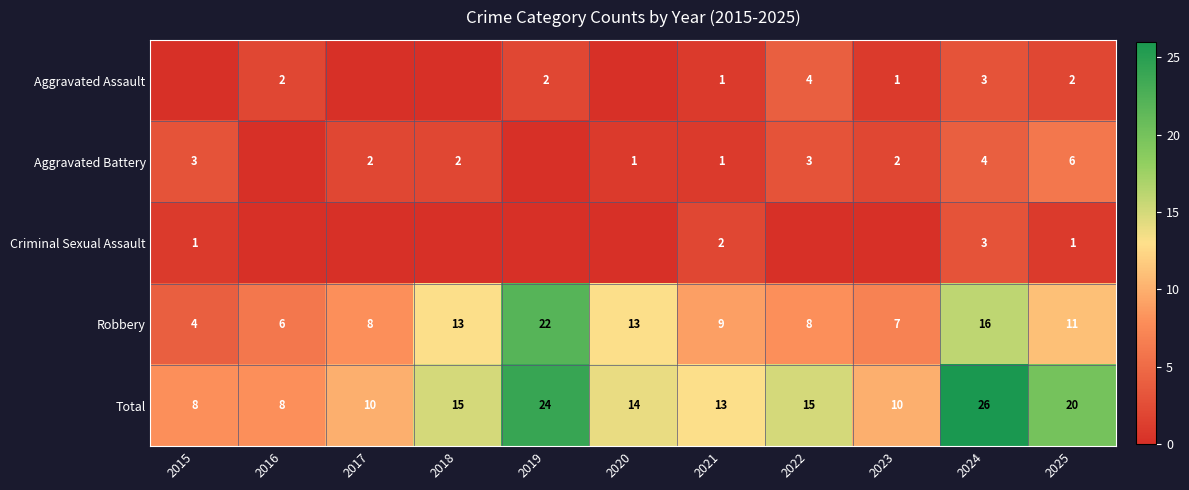

At 2025, list the series in order from largest to smallest.

Total, Robbery, Aggravated Battery, Aggravated Assault, Criminal Sexual Assault